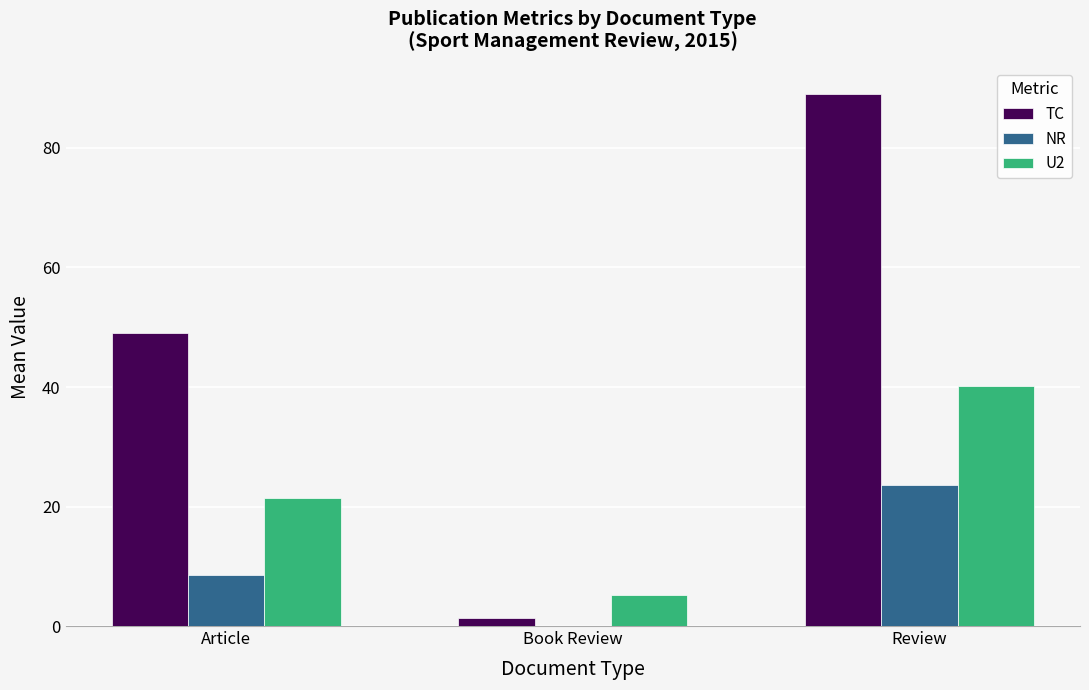

At which label does U2 reach its peak?

Review